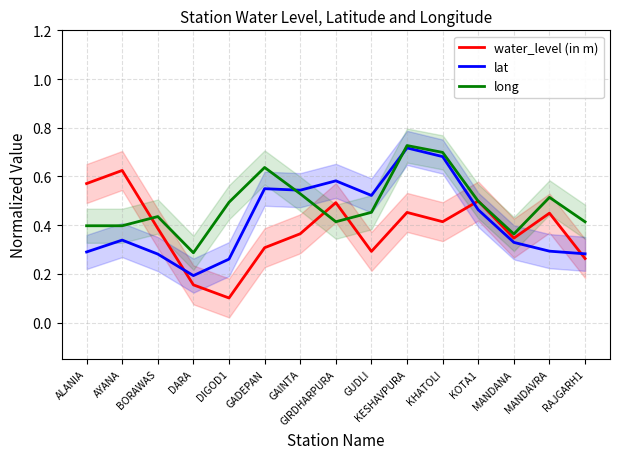

Does the chart have visible grid lines?

Yes